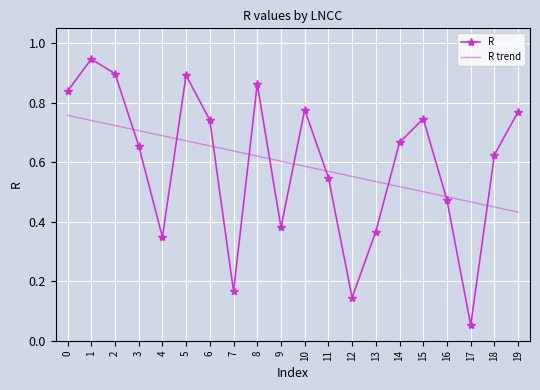

At how many categories does at least one series exceed 0?

20